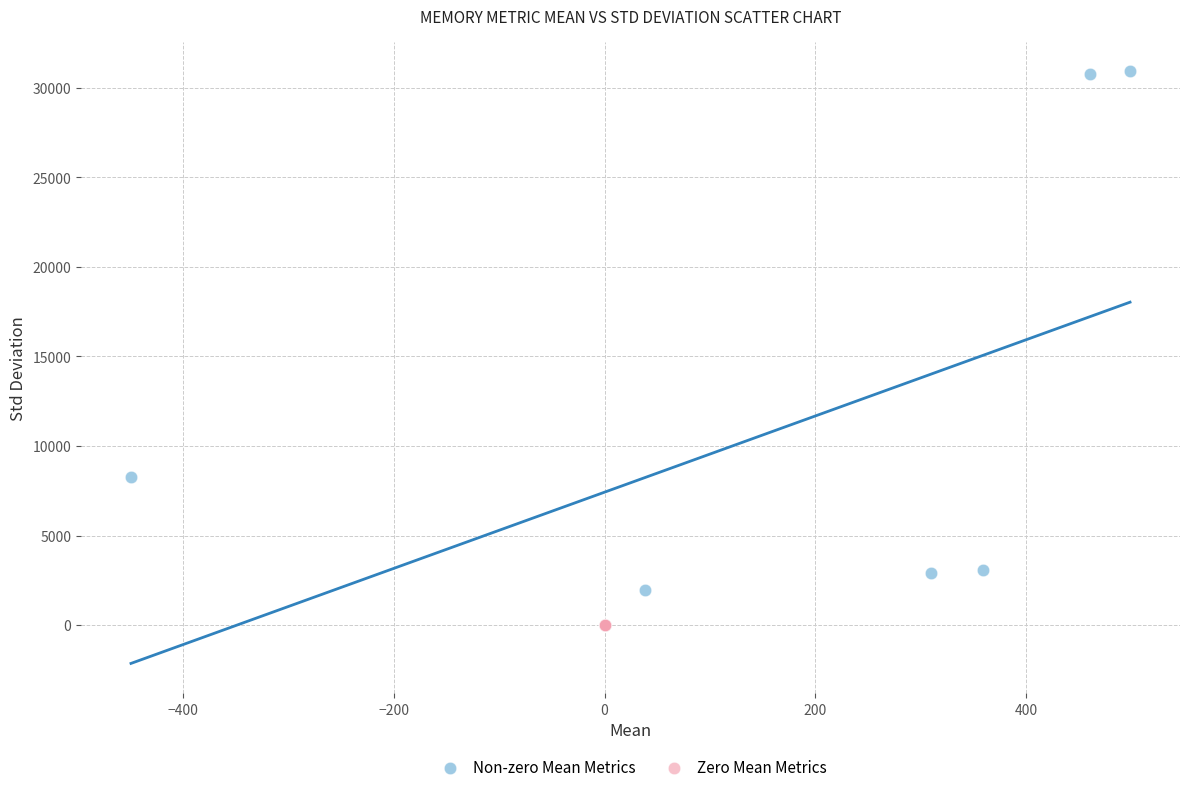

Which series reaches the maximum Y coordinate?

Non-zero Mean Metrics